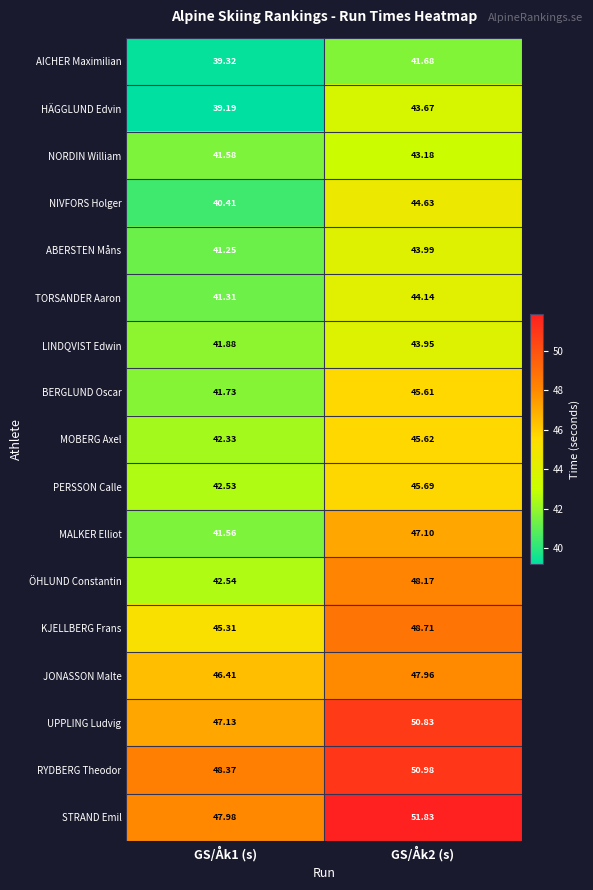

Which series changed the most between GS/Åk1 (s) and GS/Åk2 (s)?

ÖHLUND Constantin